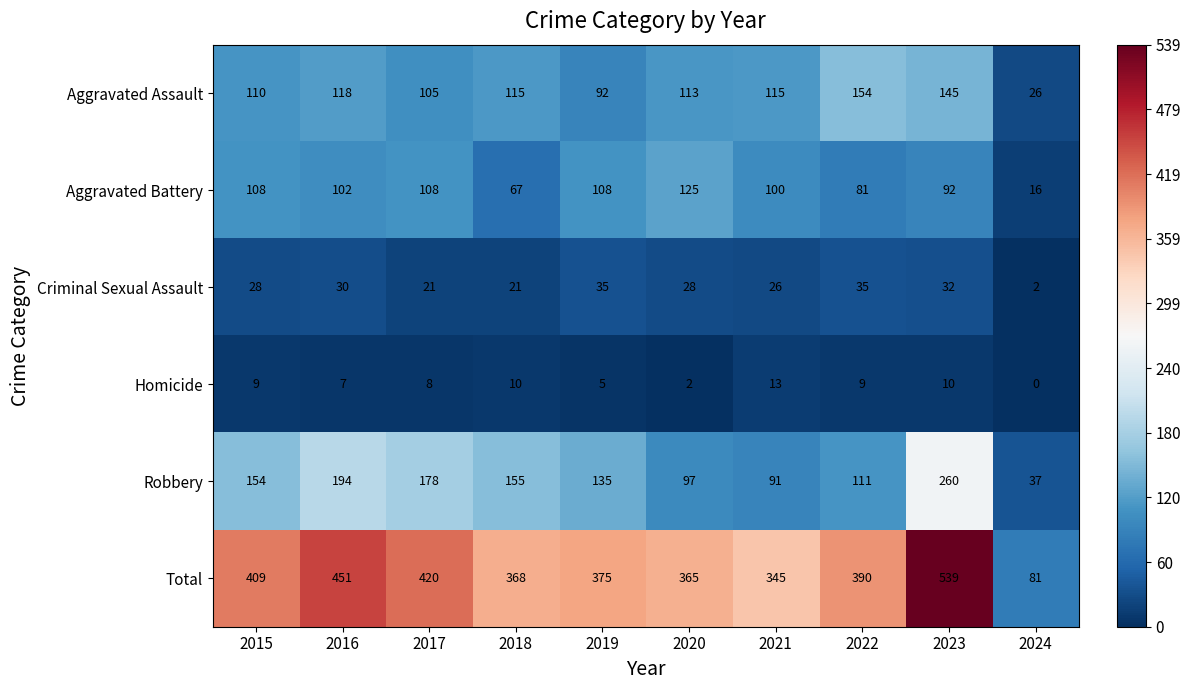

At which label does Aggravated Assault first exceed 115?

2016